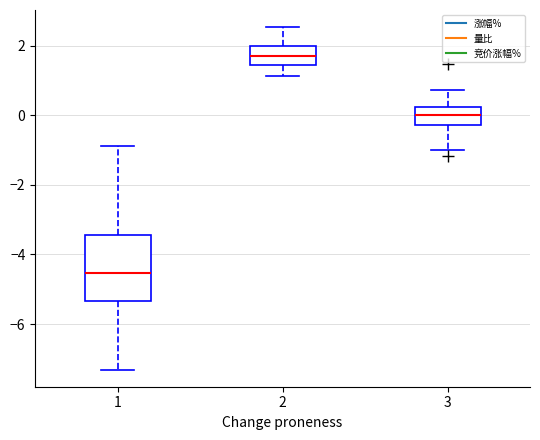

Reading left to right, transcribe this box plot: for each box, give where its median line is, the range the box spans, and where its two whiskers end, as read against the y-axis. The values are not printed on the chart, so give them approximately, as read against the axis.

1: median -4.6, box -5.4 to -3.4, whiskers -7.4 to -0.8
2: median 1.6, box 1.4 to 2.0, whiskers 1.2 to 2.6
3: median 0.0, box -0.2 to 0.2, whiskers -1.0 to 0.8